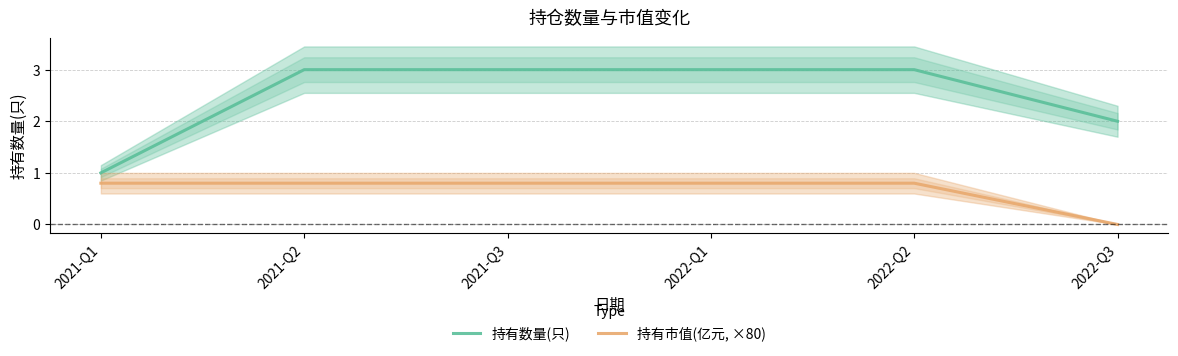

At how many categories does at least one series exceed 0?

6